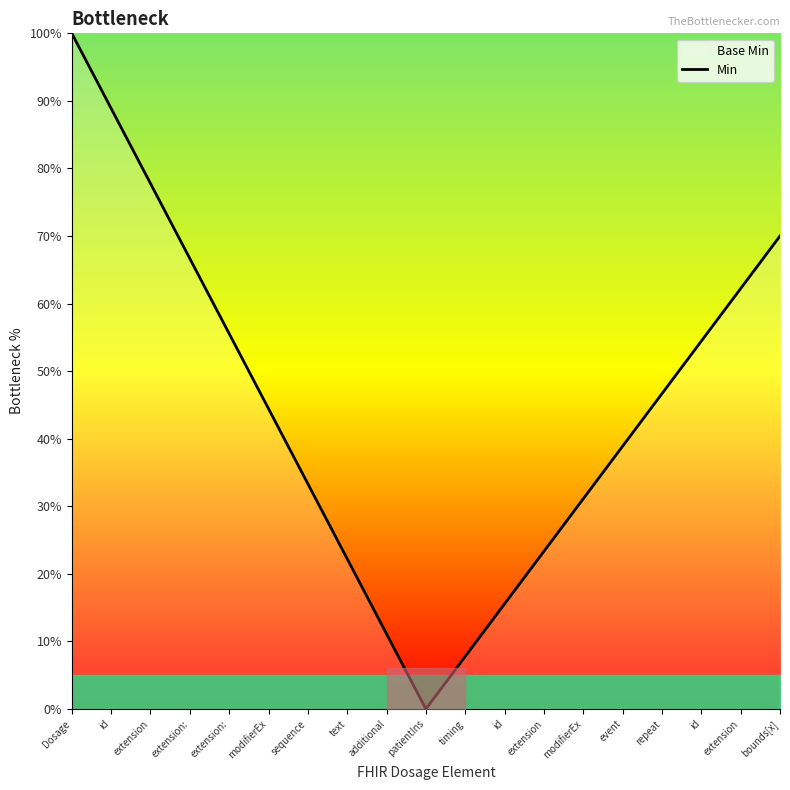

Rank the categories by value from highest to lowest.

Dosage, id, extension, bounds[x], extension:, extension, extension:, id, repeat, modifierEx, event, sequence, modifierEx, extension, text, id, additional, timing, patientIns